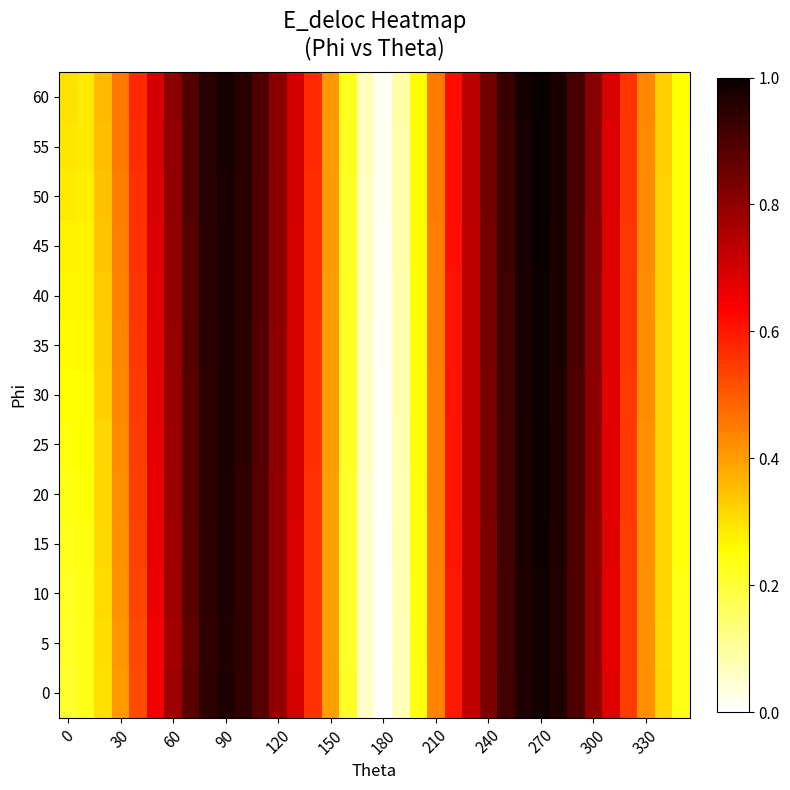

What is the greatest value displayed?

7.8